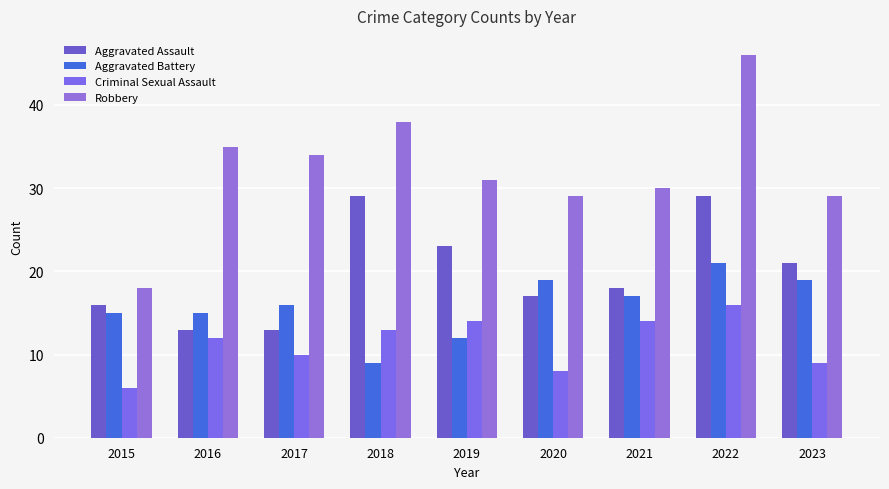

Reading left to right, transcribe all the data shown in this chart.

Aggravated Assault: 2015=16	2016=13	2017=13	2018=29	2019=23	2020=17	2021=18	2022=29	2023=21
Aggravated Battery: 2015=15	2016=15	2017=16	2018=9	2019=12	2020=19	2021=17	2022=21	2023=19
Criminal Sexual Assault: 2015=6	2016=12	2017=10	2018=13	2019=14	2020=8	2021=14	2022=16	2023=9
Robbery: 2015=18	2016=35	2017=34	2018=38	2019=31	2020=29	2021=30	2022=46	2023=29